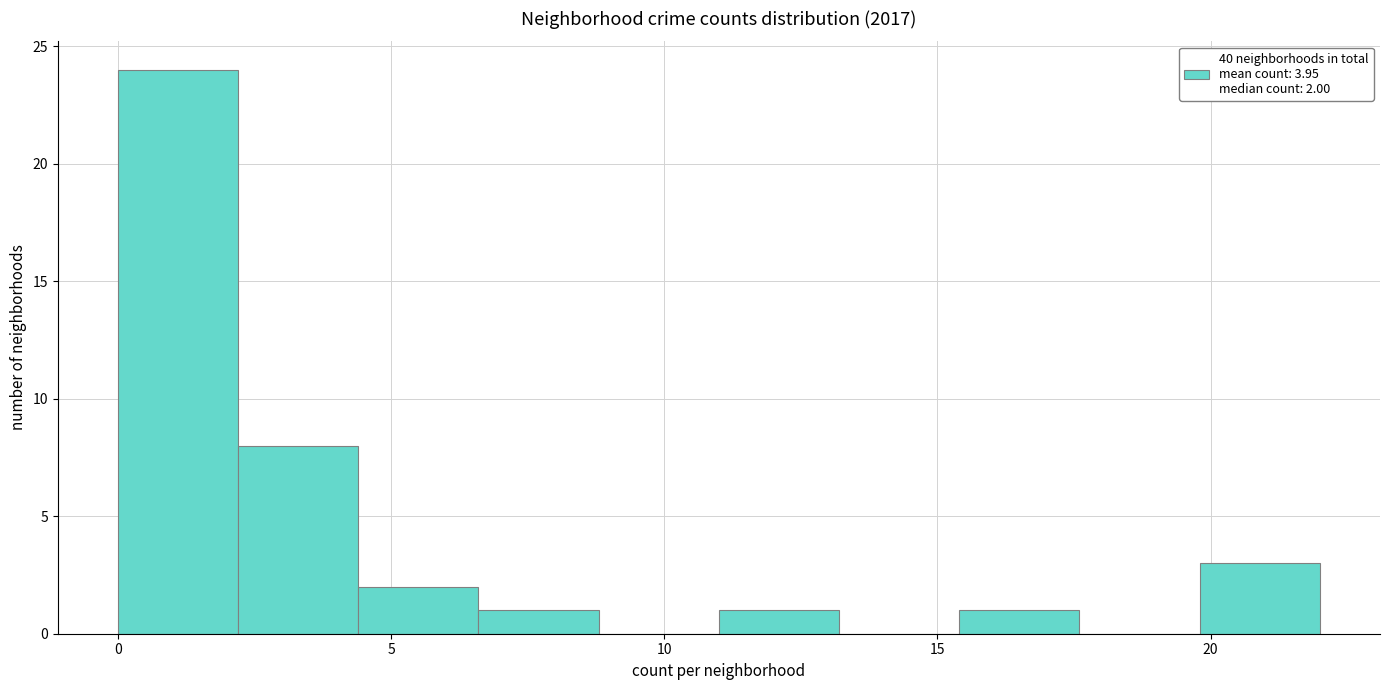

Which range on the x-axis has the tallest bar?

0.0 to 2.2